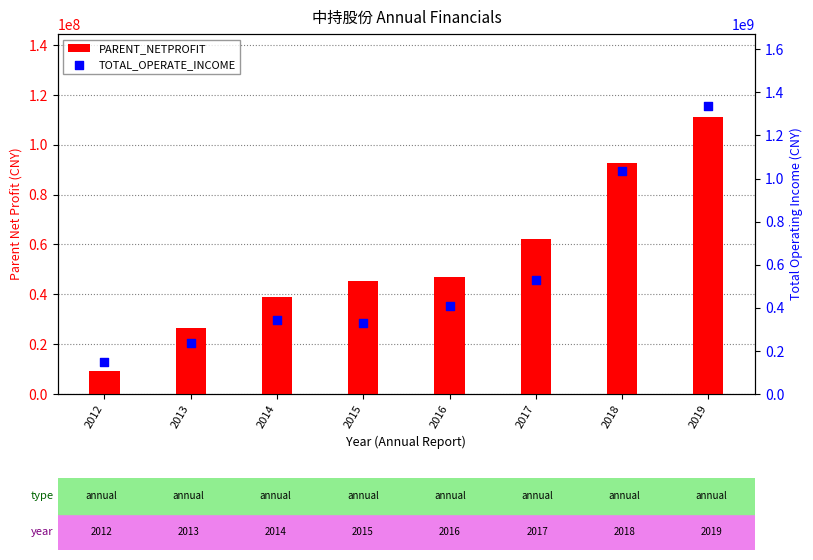

Which series contains the highest Y value?

TOTAL_OPERATE_INCOME